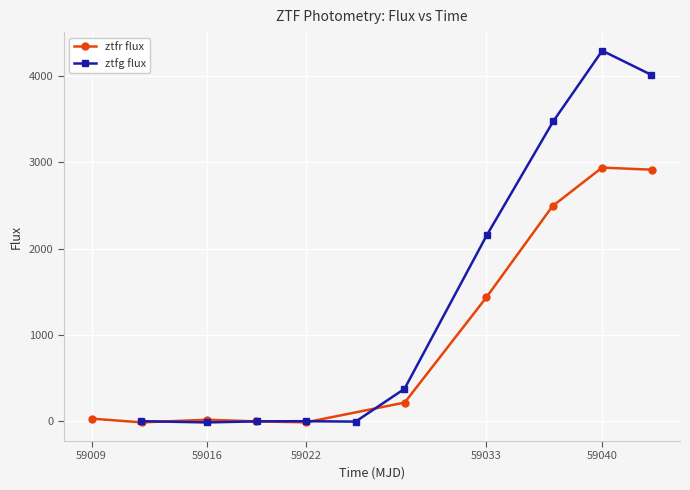

Rank the series by their average value, from lowest to highest.

ztfr flux, ztfg flux